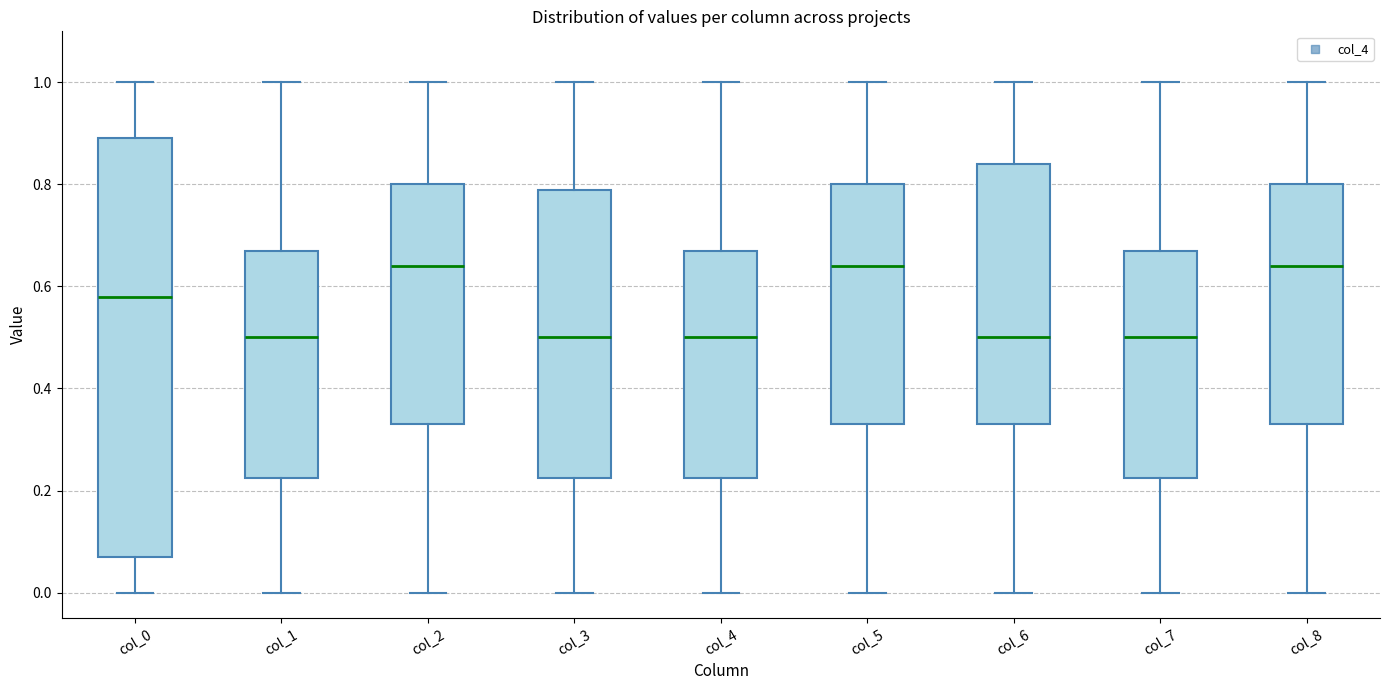

Which box is the tallest, from its lower edge to its upper edge?

col_0